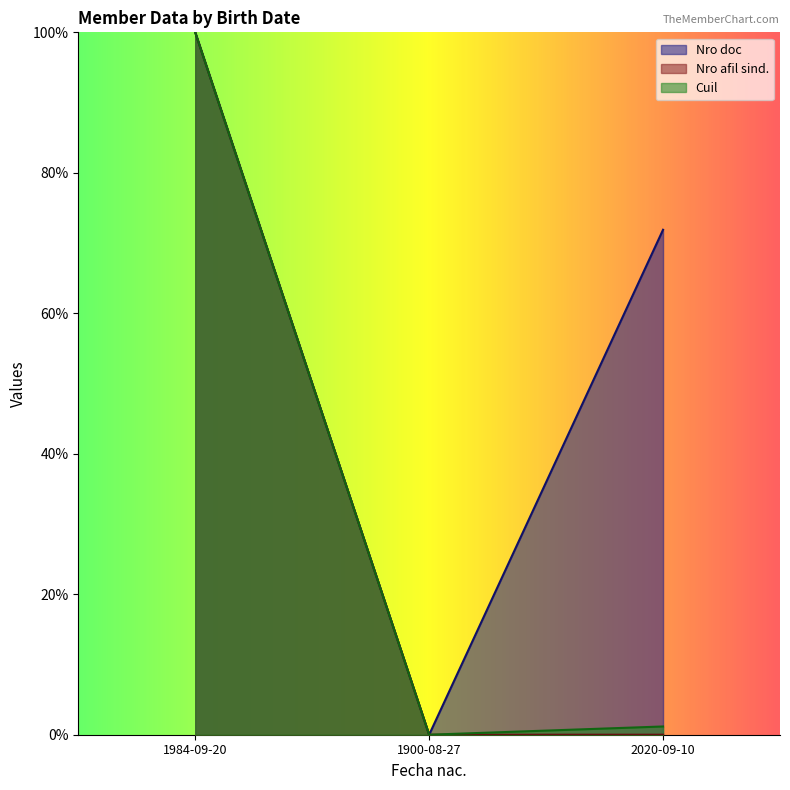

What position from the right is 2020-09-10?

1